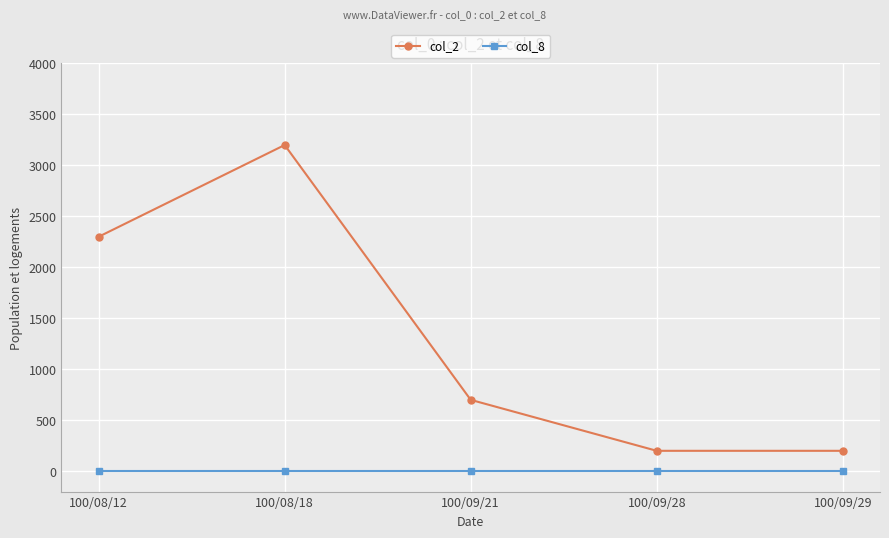

Rank the series at 100/08/18 from lowest to highest value.

col_8, col_2